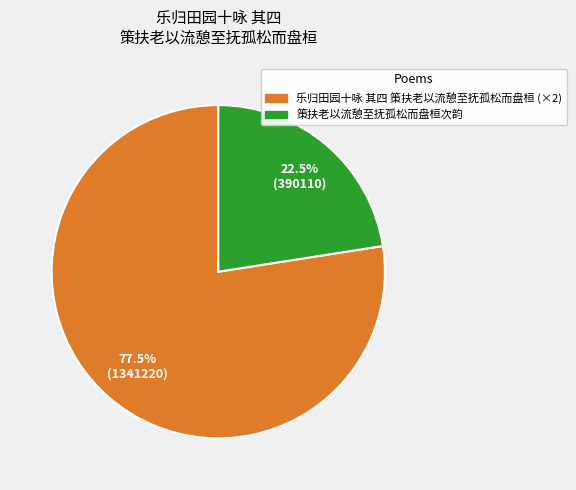

What is the ratio of the value at 策扶老以流憩至抚孤松而盘桓次韵 to the value at 乐归田园十咏 其四 策扶老以流憩至抚孤松而盘桓 (×2)?

0.3